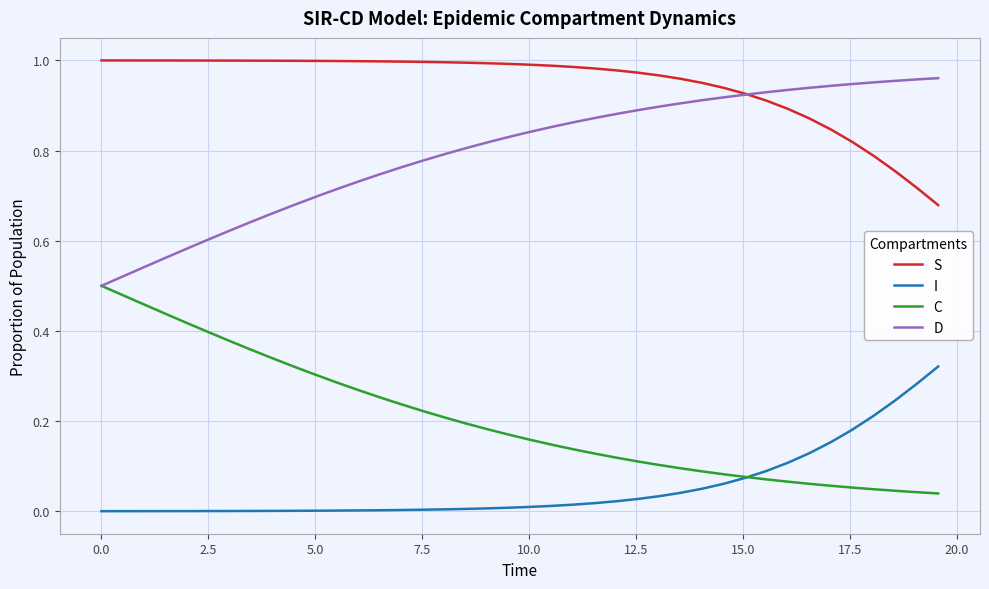

Which series has the largest total across all categories?

S